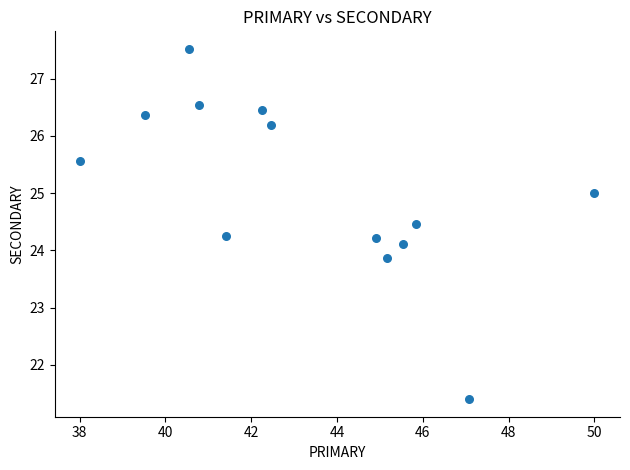

What is the range of Y values (max minus min)?

6.1